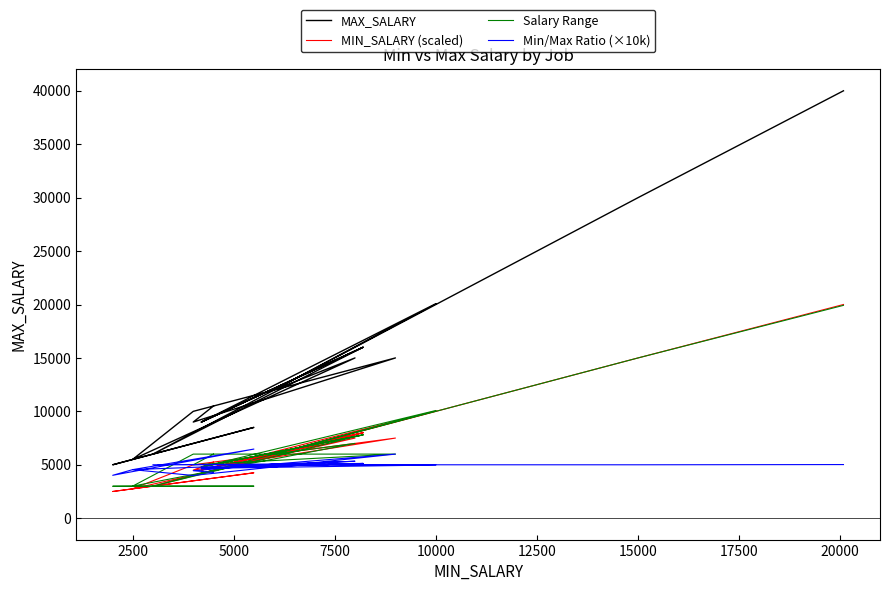

True or false: MAX_SALARY and Salary Range cross at least once.

False